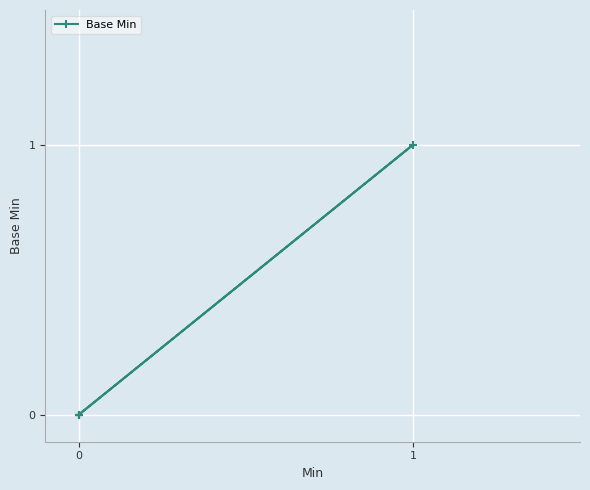

How many lines are shown in the chart?

1